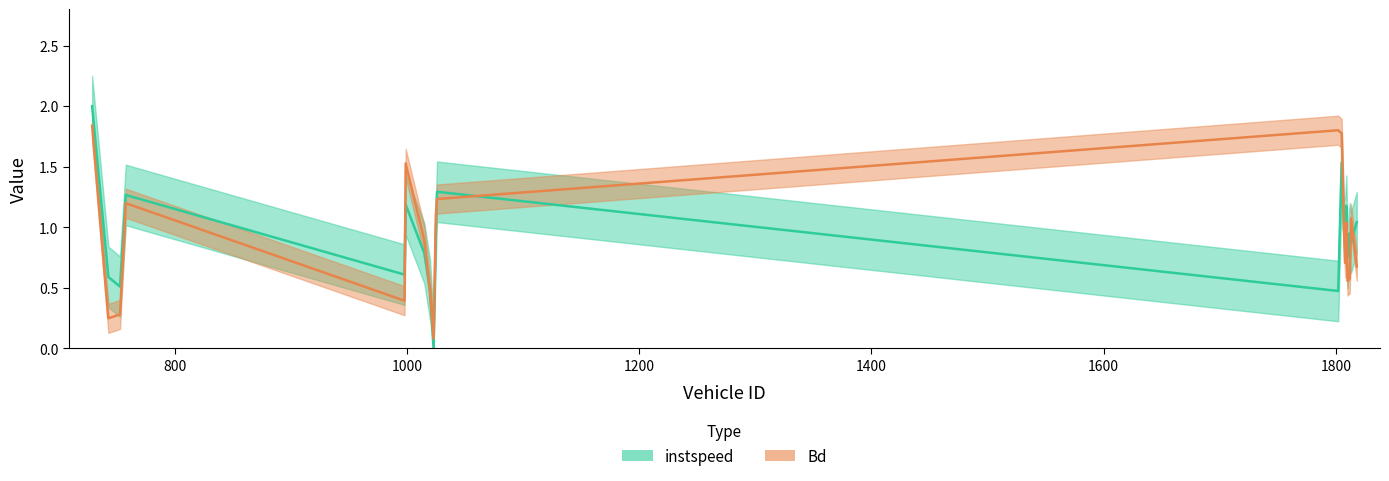

List the labels in order of Bd value, smallest first.

1023, 743, 753, 998, 1020, 1810, 1812, 1818, 1808, 1015, 1807, 1809, 1813, 1025, 758, 1026, 999, 1805, 1802, 729